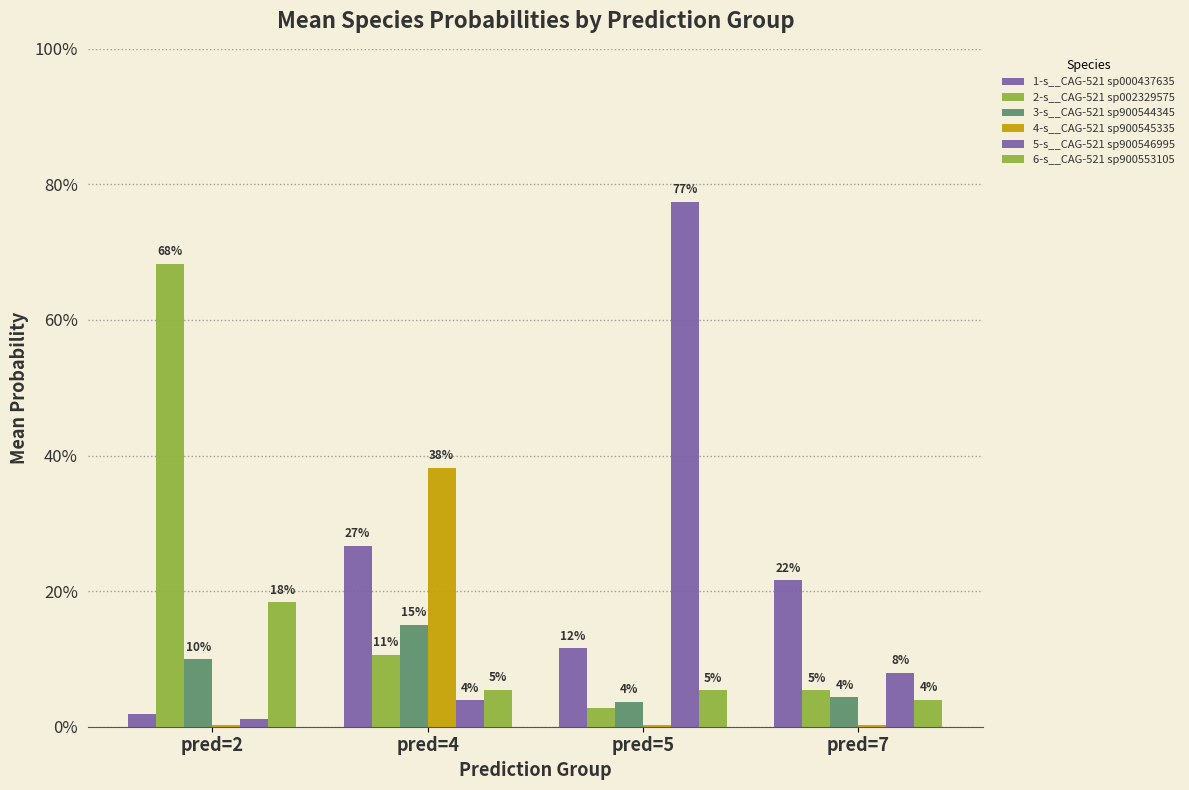

Reading left to right, transcribe all the data shown in this chart.

1-s__CAG-521 sp000437635: 0.0	0.3	0.1	0.2
2-s__CAG-521 sp002329575: 0.7	0.1	0.0	0.1
3-s__CAG-521 sp900544345: 0.1	0.2	0.0	0.0
4-s__CAG-521 sp900545335: 0.0	0.4	0.0	0.0
5-s__CAG-521 sp900546995: 0.0	0.0	0.8	0.1
6-s__CAG-521 sp900553105: 0.2	0.1	0.1	0.0